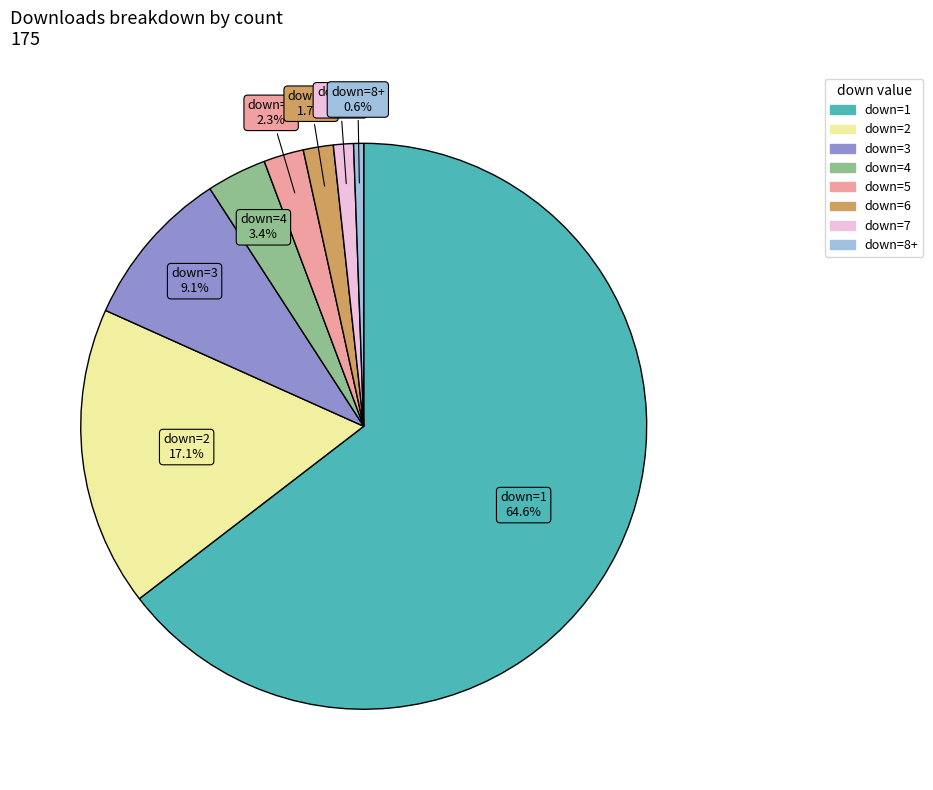

Is there any slice that represents more than half of the pie?

Yes